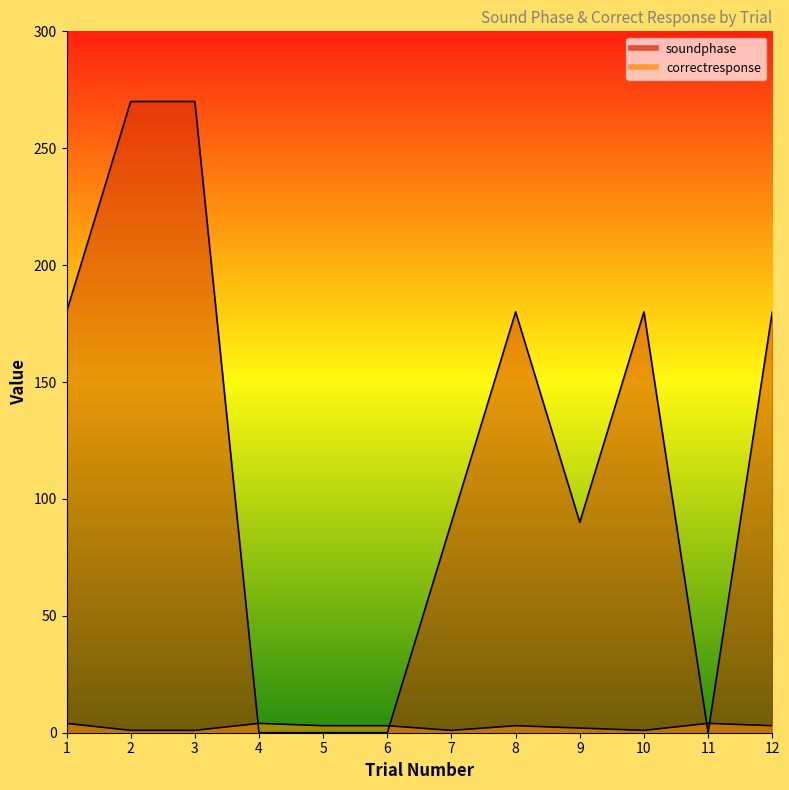

How many interior local valleys does the correctresponse series have?

2